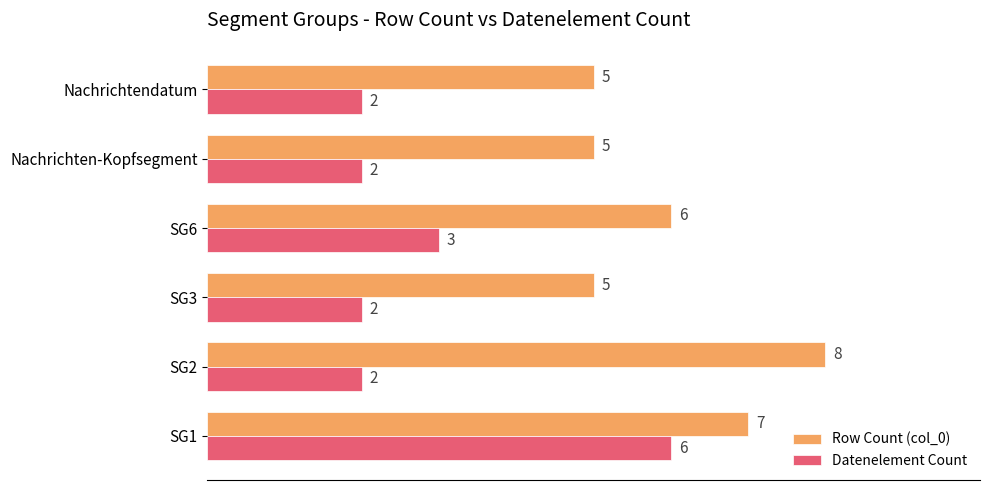

At which category is the sum across all series the highest?

SG1